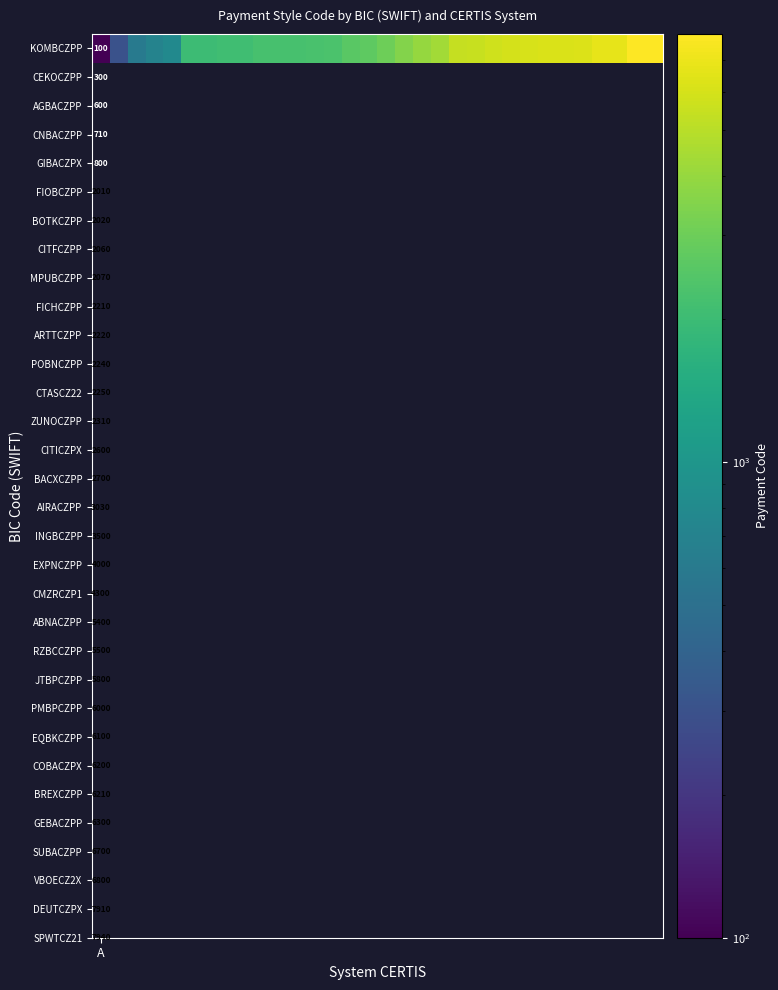

Reading right to left, list all the values displayed in this chart.

31=7940	30=7910	29=6800	28=6700	27=6300	26=6210	25=6200	24=6100	23=6000	22=5800	21=5500	20=5400	19=4300	18=4000	17=3500	16=3030	15=2700	14=2600	13=2310	12=2250	11=2240	10=2220	9=2210	8=2070	7=2060	6=2020	5=2010	4=800	3=710	2=600	1=300	A=100